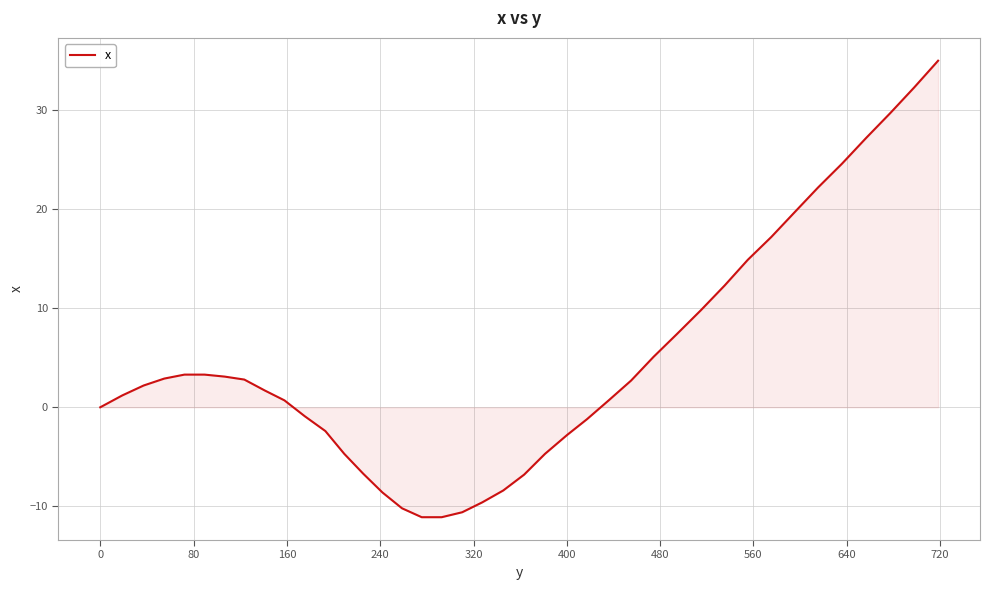

What is the difference between the maximum and minimum values?

46.1